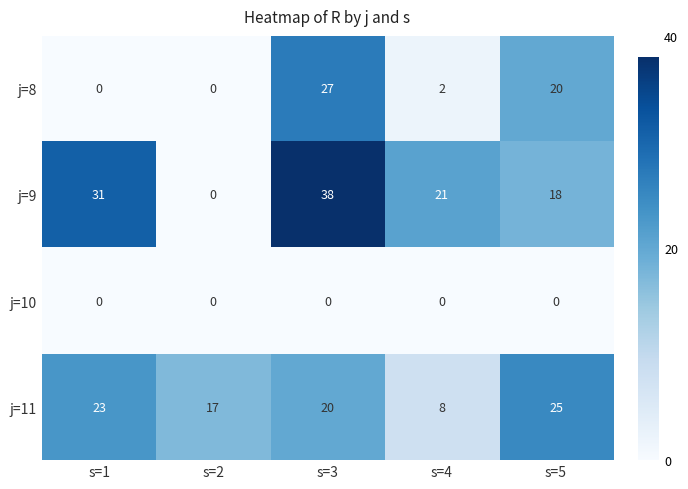

At how many categories does at least one series exceed 0?

5